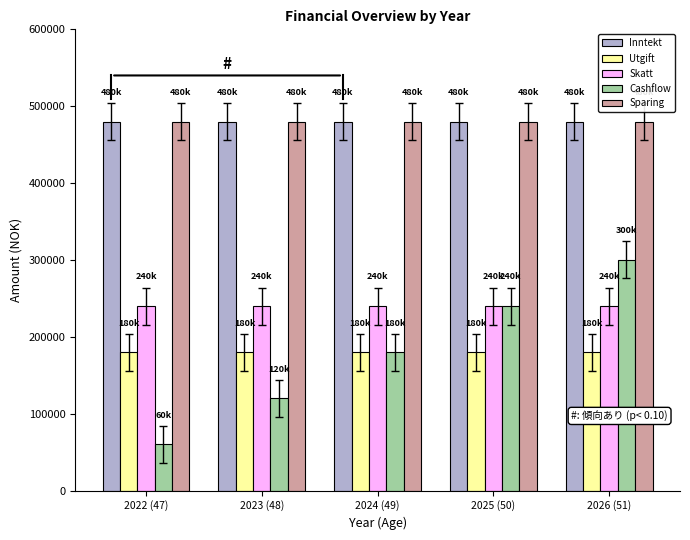

What is the label of the 2nd bar from the right?

2025 (50)